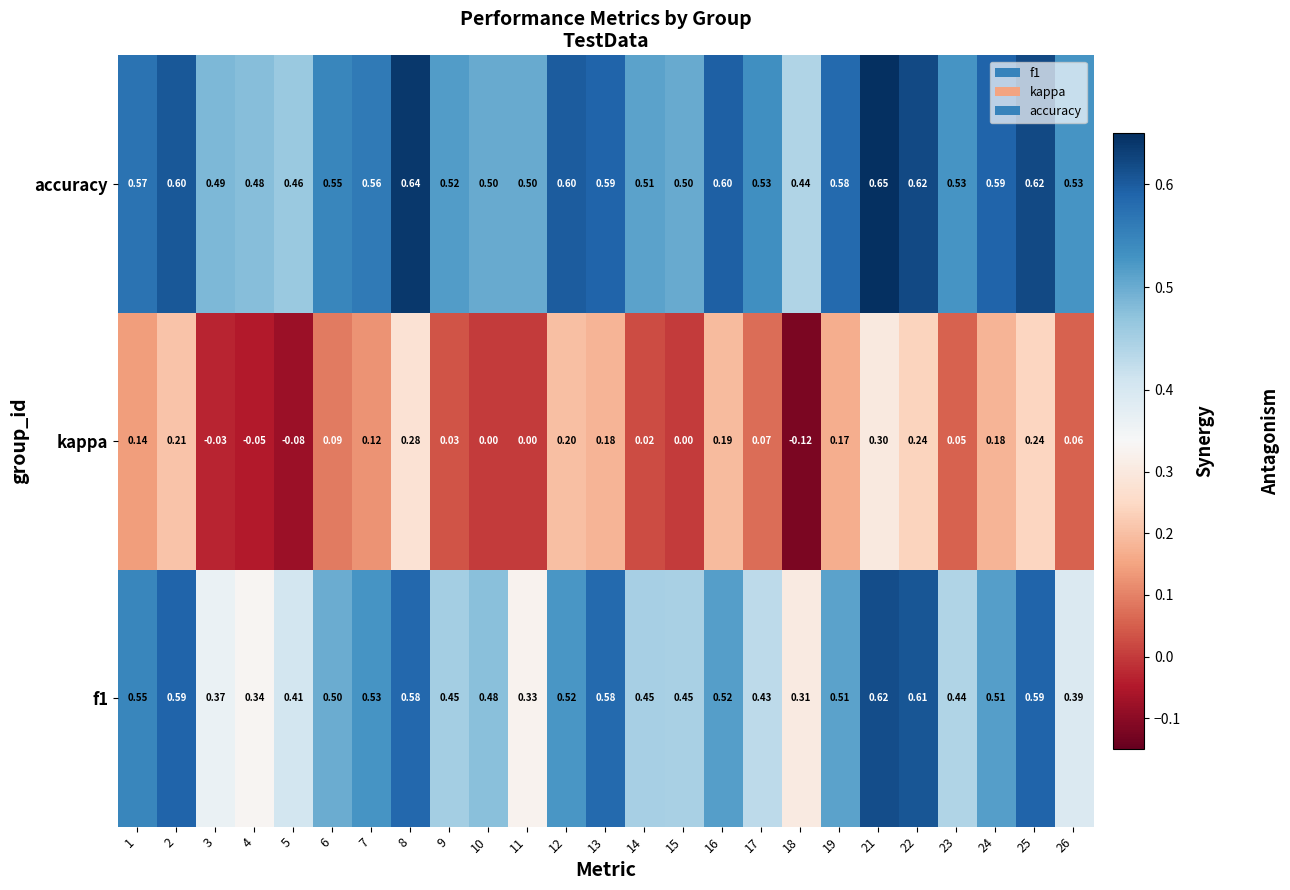

Count the number of data series in this chart.

3